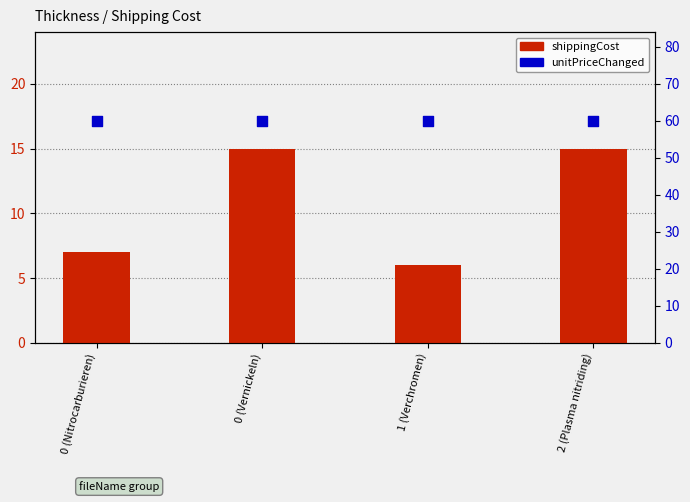

Which series contains the lowest Y value?

shippingCost